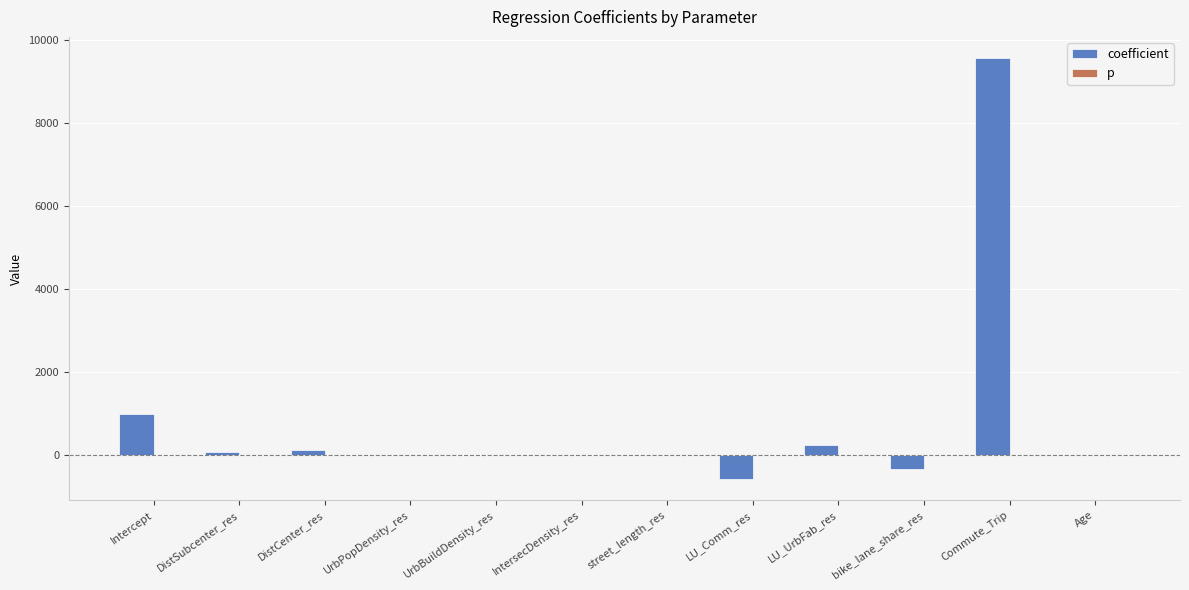

Which series has the largest total across all categories?

coefficient